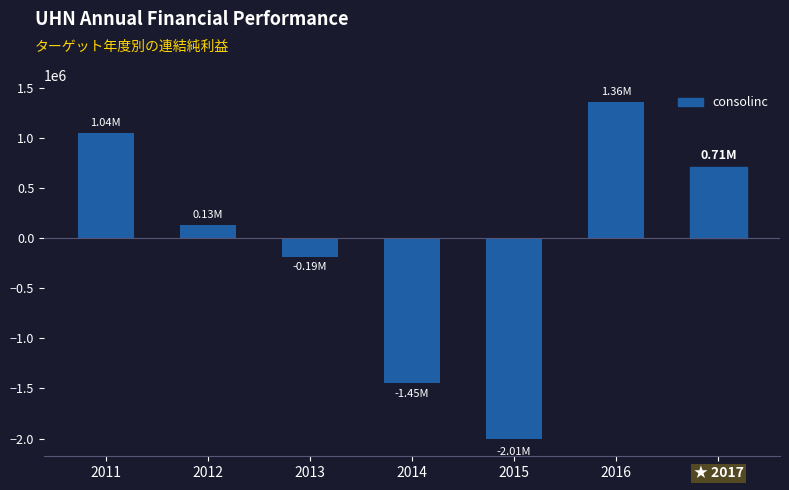

Reading right to left, list all the values displayed in this chart.

★ 2017=711341	2016=1356336	2015=-2008497	2014=-1446159	2013=-191560	2012=130184	2011=1043330